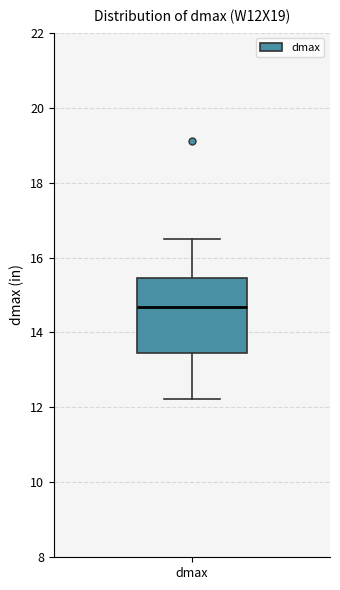

Transcribe this box plot: give where the median line is, the range the box spans, and where the two whiskers end, as read against the y-axis. The values are not printed on the chart, so give them approximately, as read against the axis.

median 14.6, box 13.4 to 15.4, whiskers 12.2 to 16.6